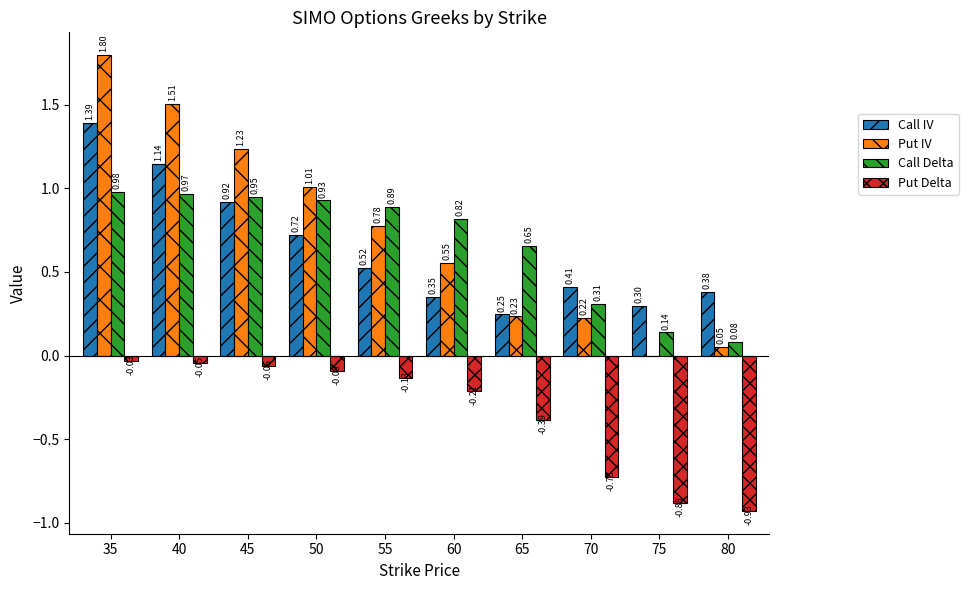

Is the value of Call Delta at 50 greater than the value of Put Delta at 60?

Yes